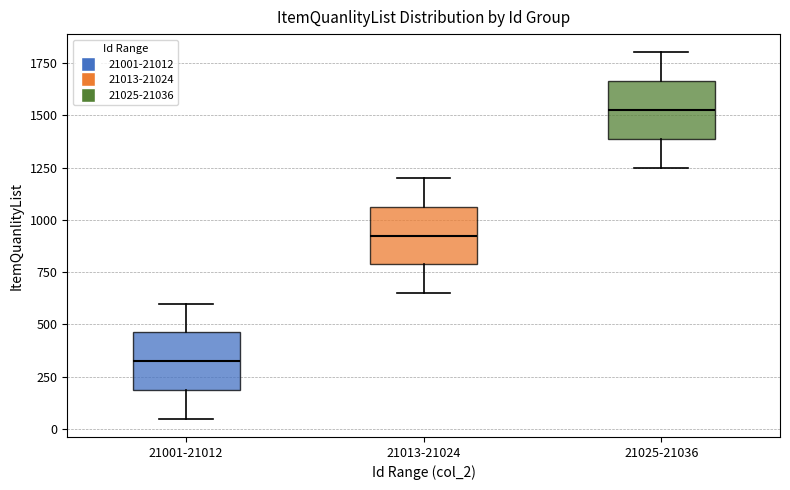

Which box's median line is the lowest?

21001-21012